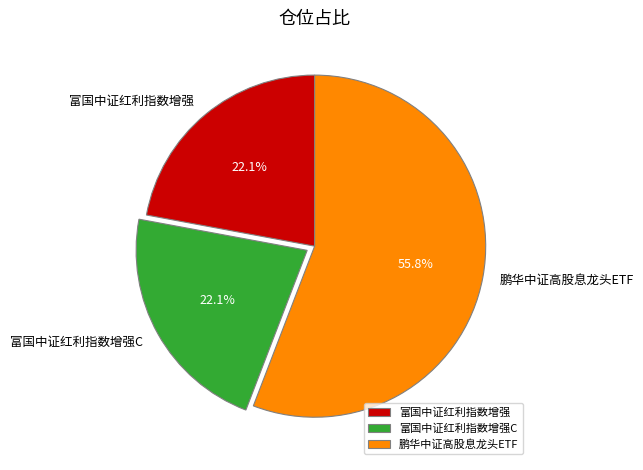

Does 鹏华中证高股息龙头ETF account for over 50% of the chart?

Yes